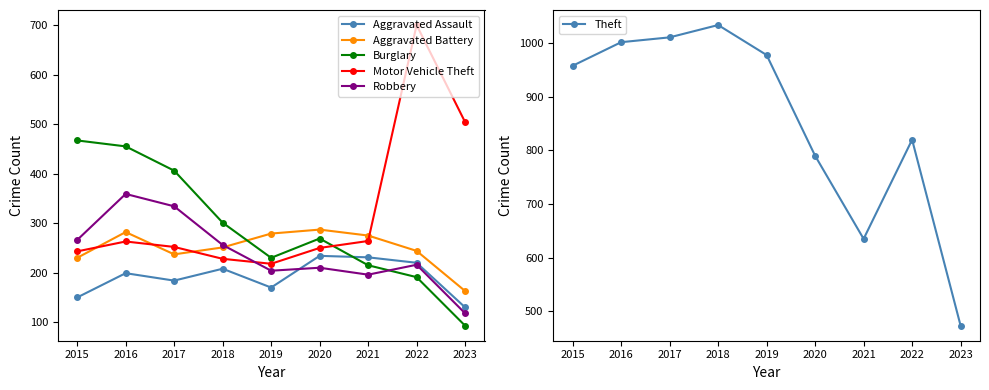

How many series are shown in this chart?

6